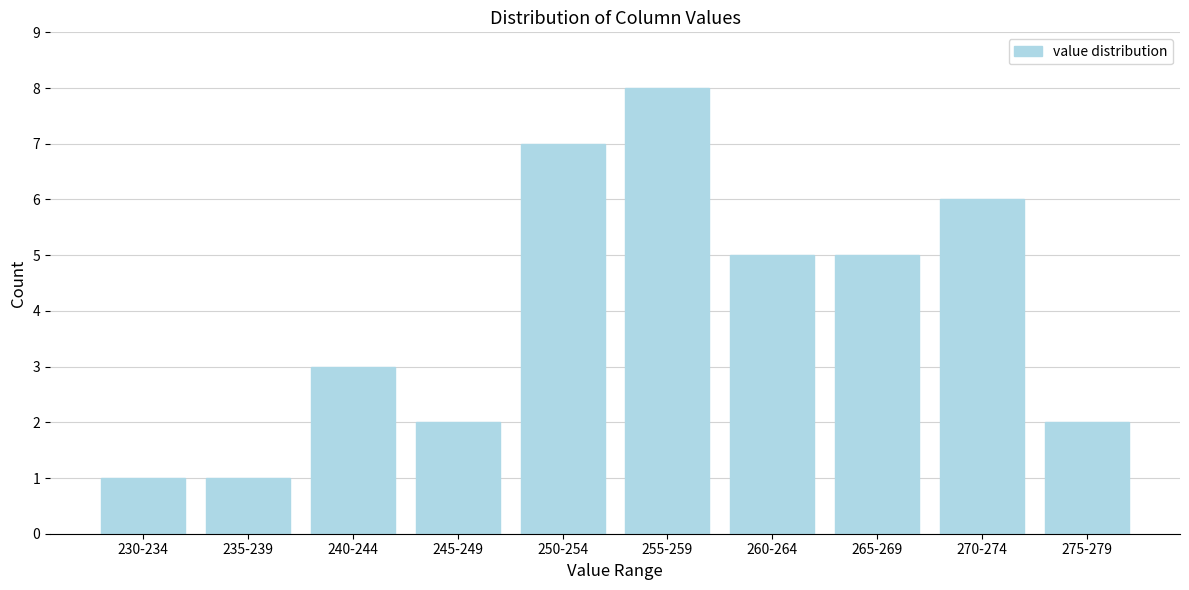

Reading left to right, transcribe all the data shown in this chart.

230-234=1	235-239=1	240-244=3	245-249=2	250-254=7	255-259=8	260-264=5	265-269=5	270-274=6	275-279=2